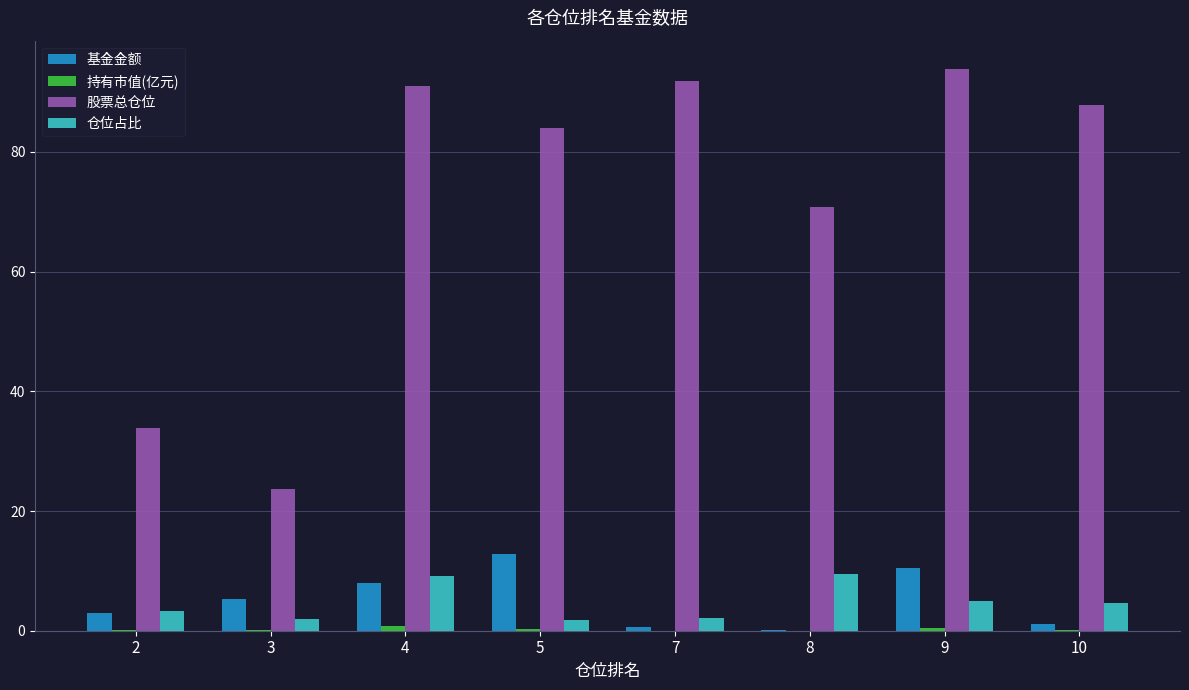

How many groups of bars are there?

8